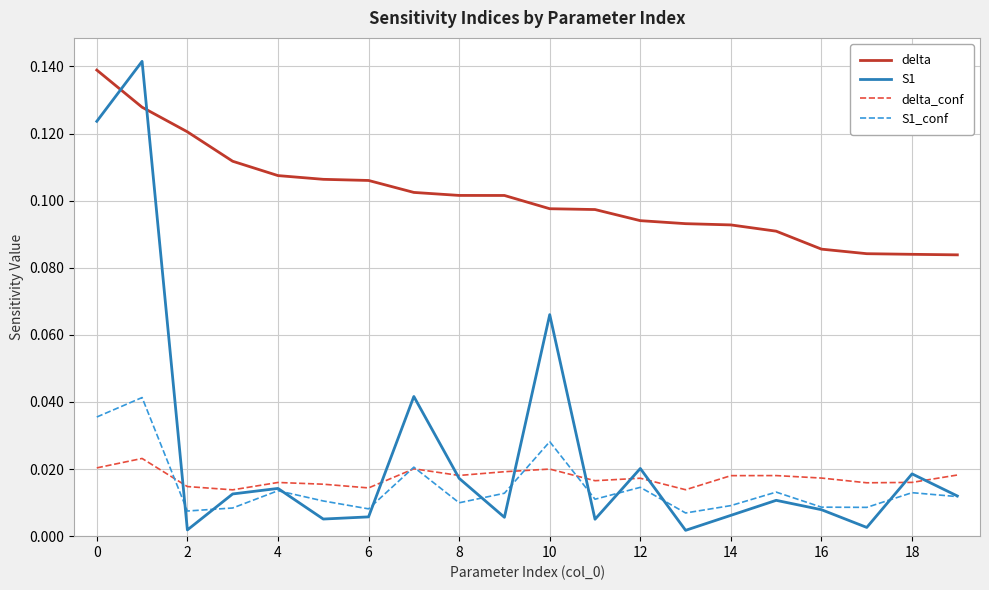

Which series has the largest range (max minus min)?

S1